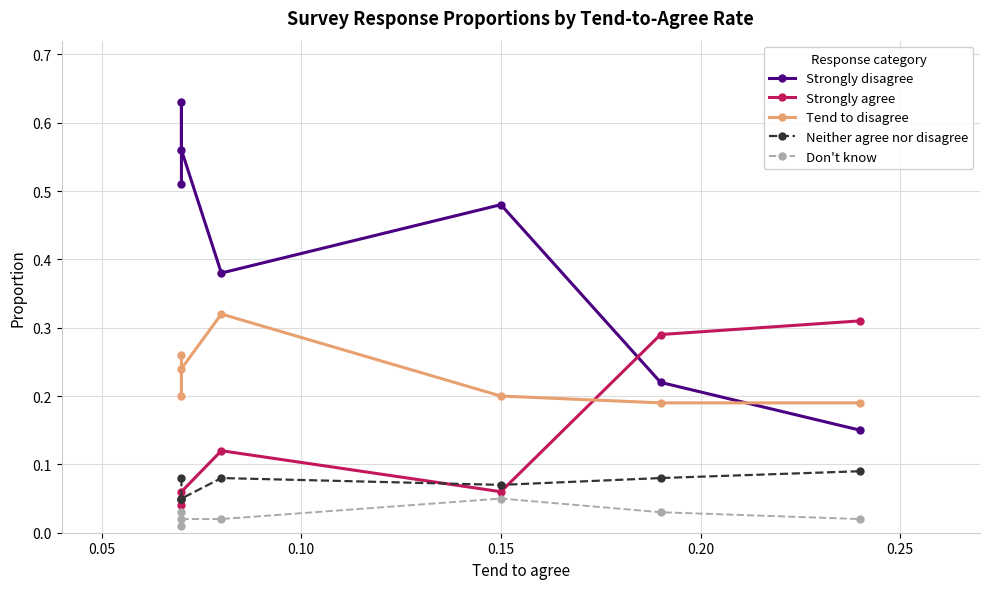

What is the value of the Strongly disagree point at the 3rd from the left?

0.6